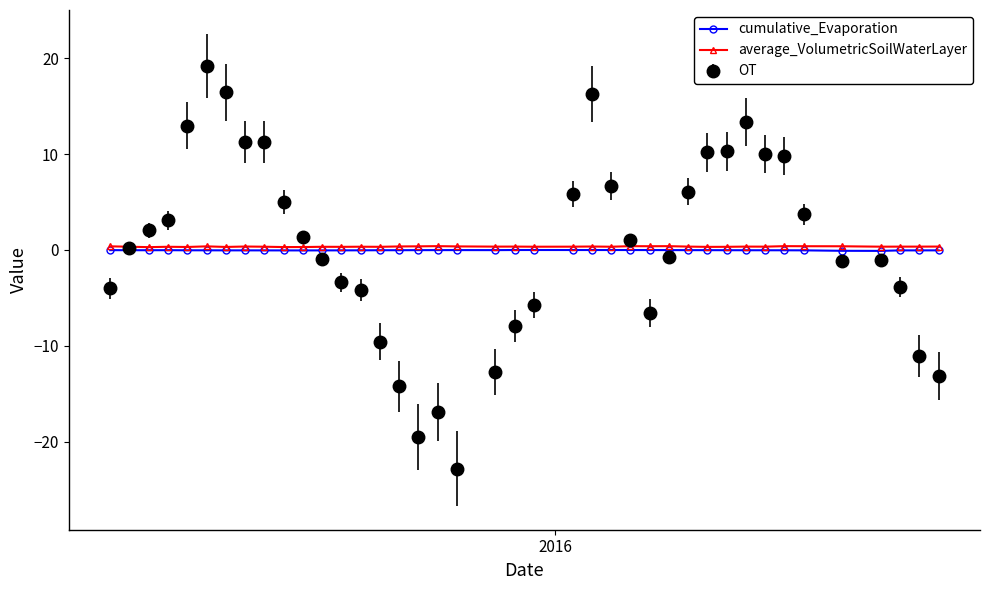

True or false: cumulative_Evaporation has more than 1 interior local peaks.

True